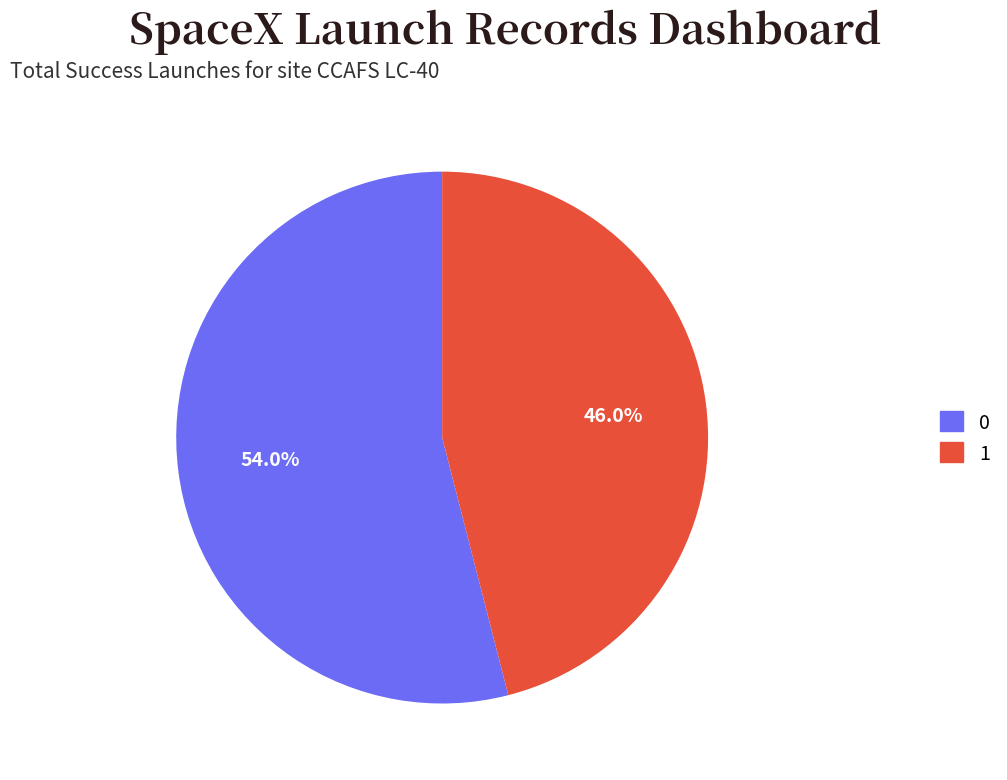

How many slices are in this pie chart?

2